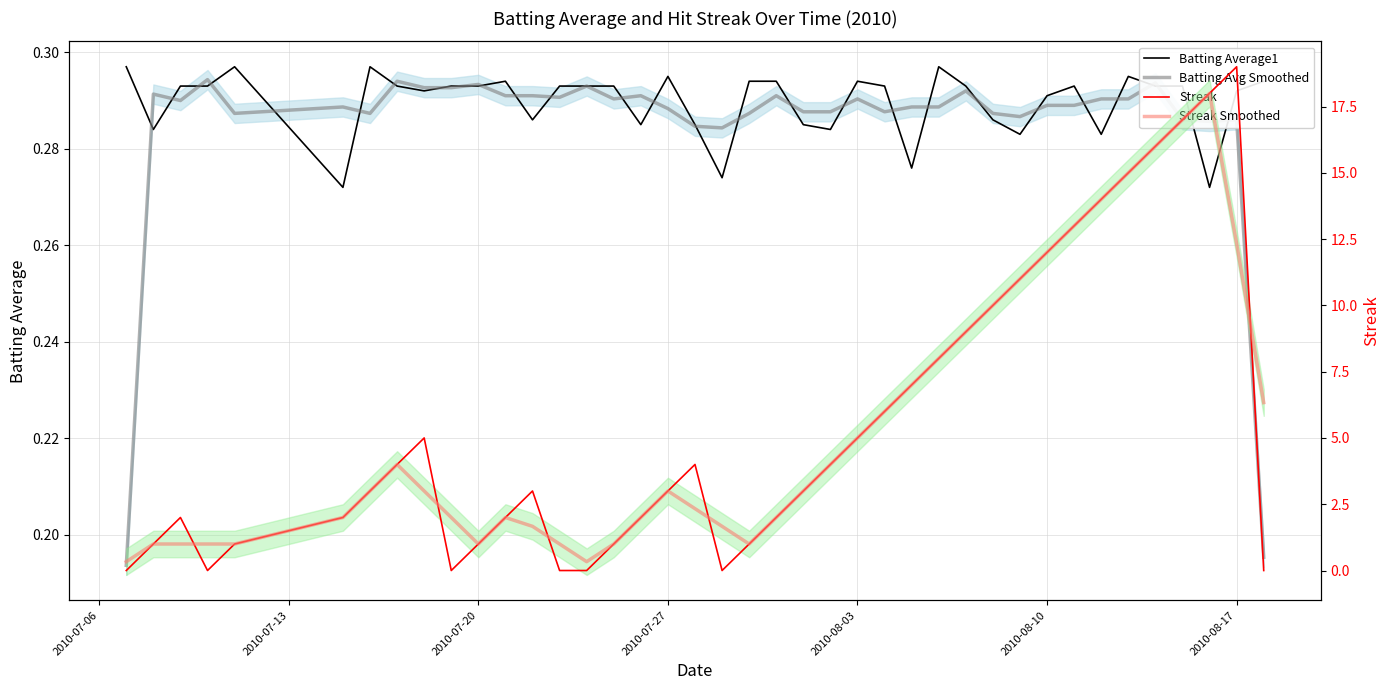

What is the difference between the second highest and minimum values in the Streak Smoothed series?

16.7